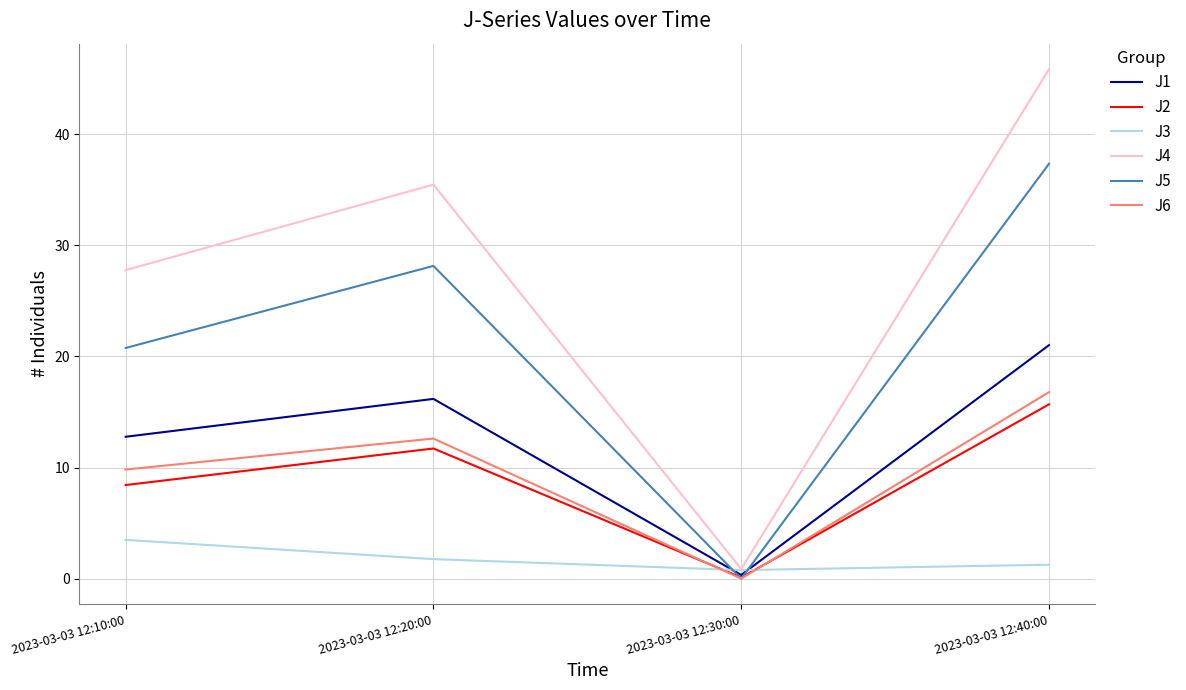

Is the value of J5 at 2023-03-03 12:40:00 greater than the value of J2 at 2023-03-03 12:30:00?

Yes